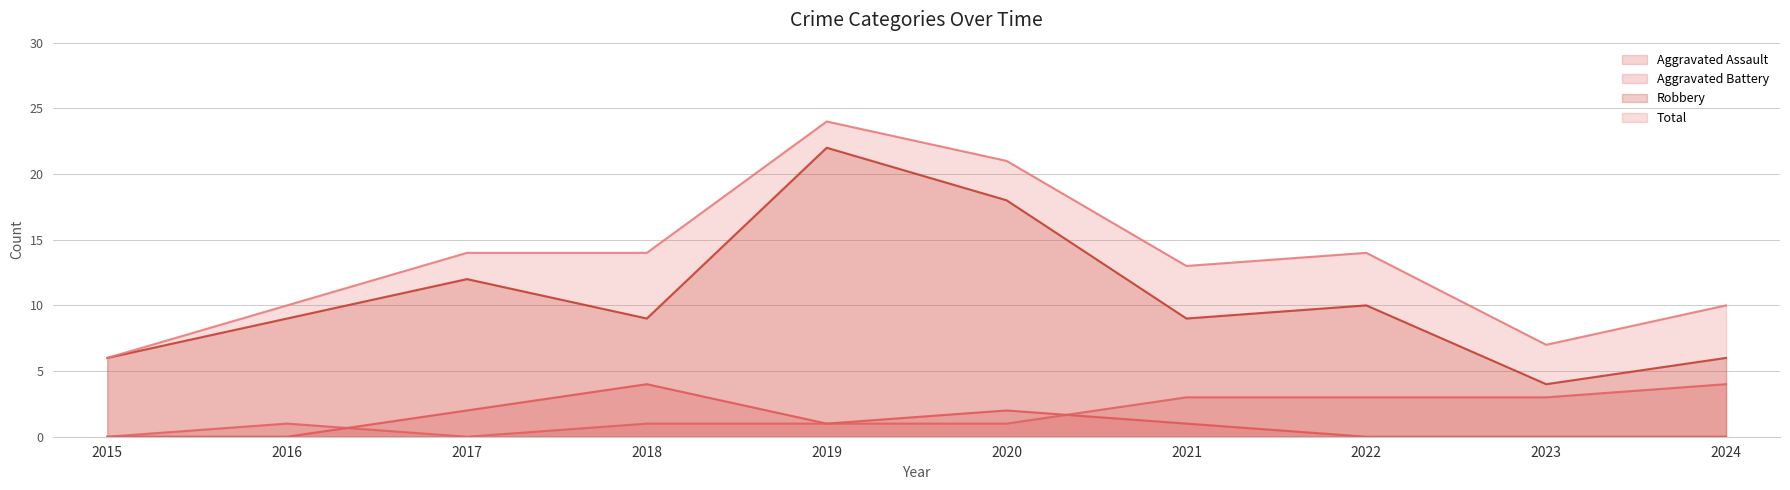

Reading left to right, list all the values displayed in this chart.

Aggravated Assault: 0	0	2	4	1	2	1	0	0	0
Aggravated Battery: 0	1	0	1	1	1	3	3	3	4
Robbery: 6	9	12	9	22	18	9	10	4	6
Total: 6	10	14	14	24	21	13	14	7	10